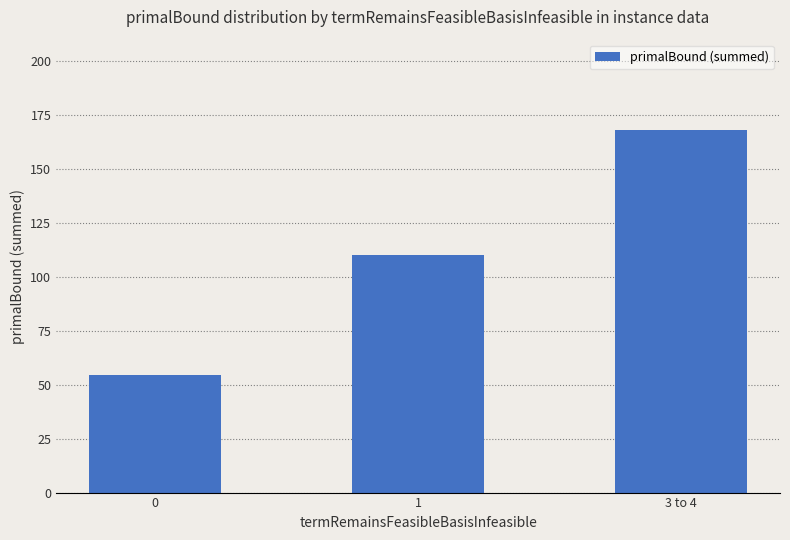

Does the chart contain any negative values?

No